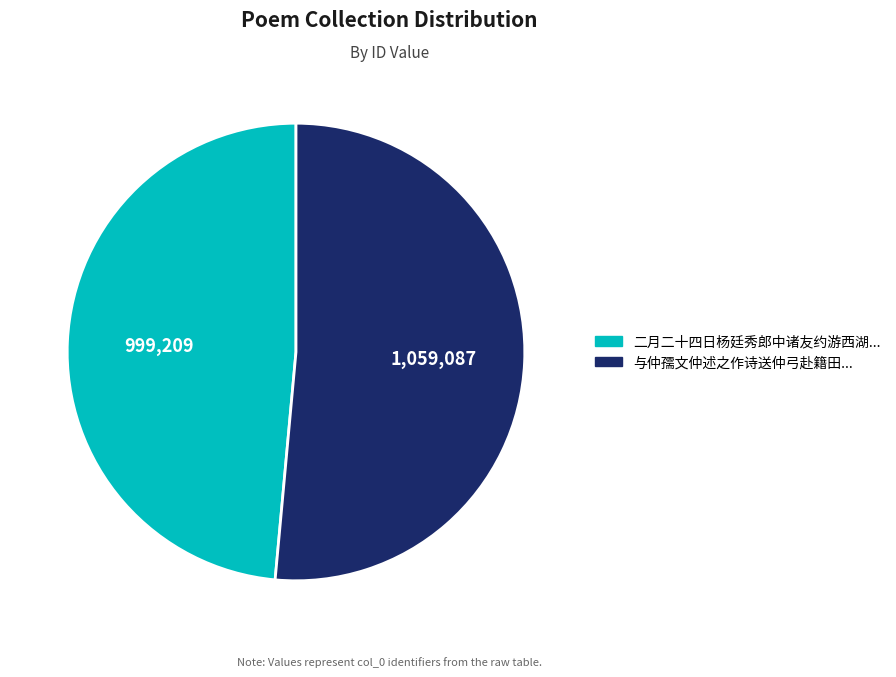

Is there any slice that represents more than half of the pie?

Yes